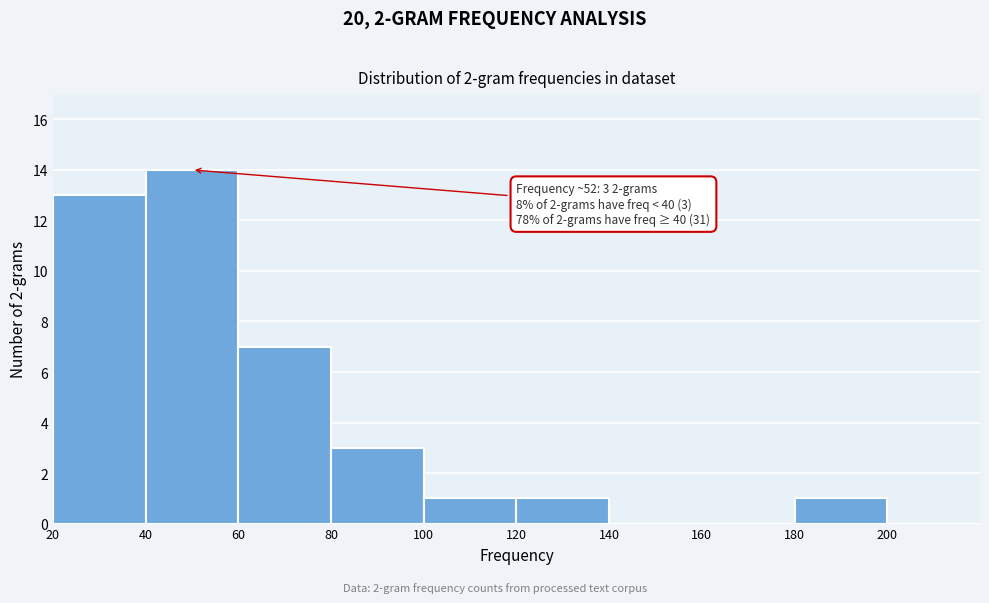

Over which range of the x-axis is the bar tallest?

40 to 60